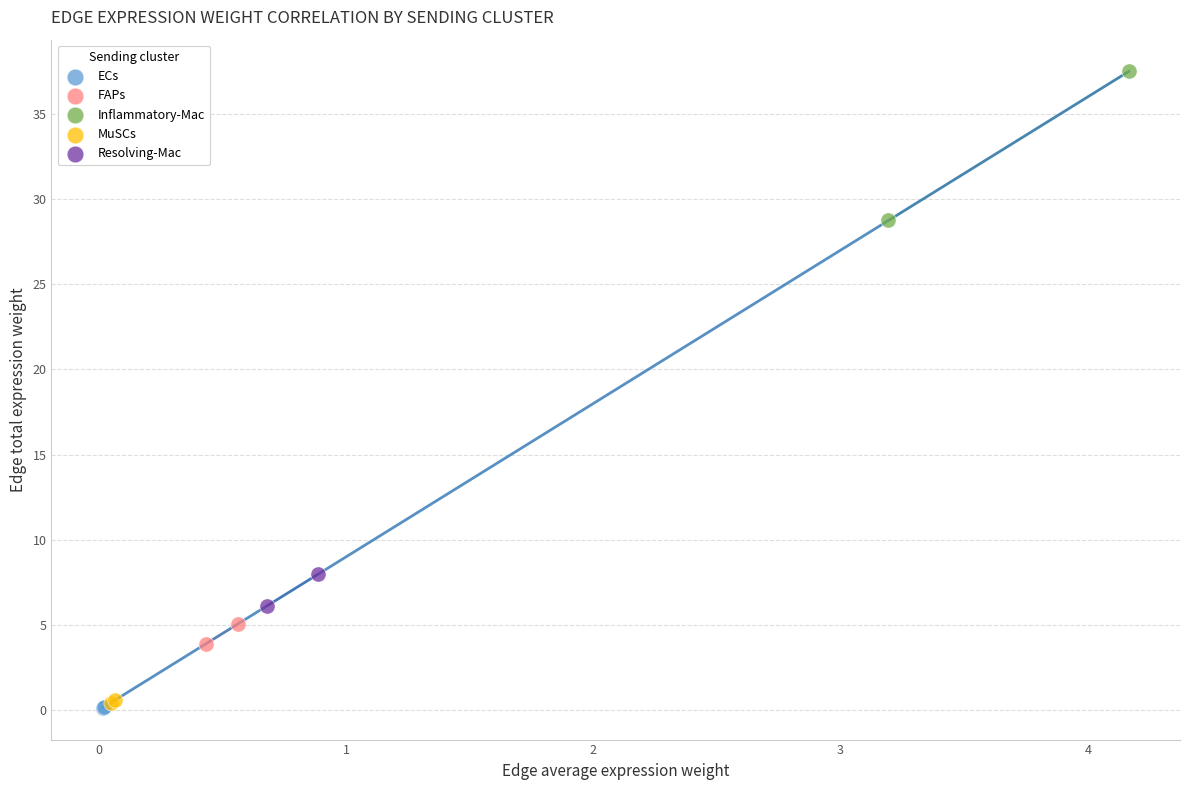

What are all the series names shown in the legend?

ECs, FAPs, Inflammatory-Mac, MuSCs, Resolving-Mac